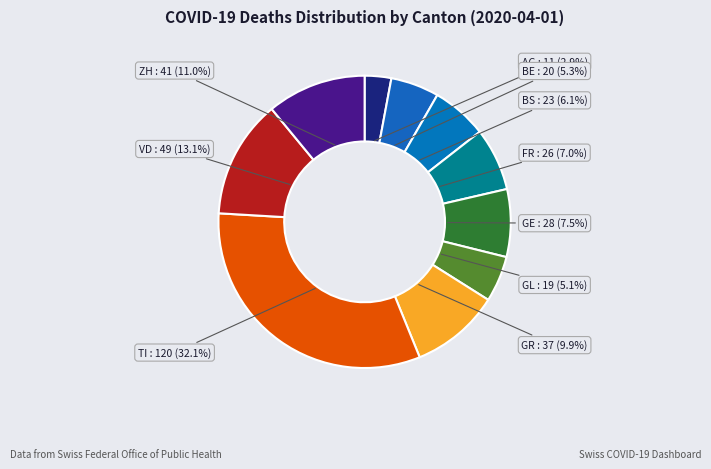

Is FR the majority of the pie?

No